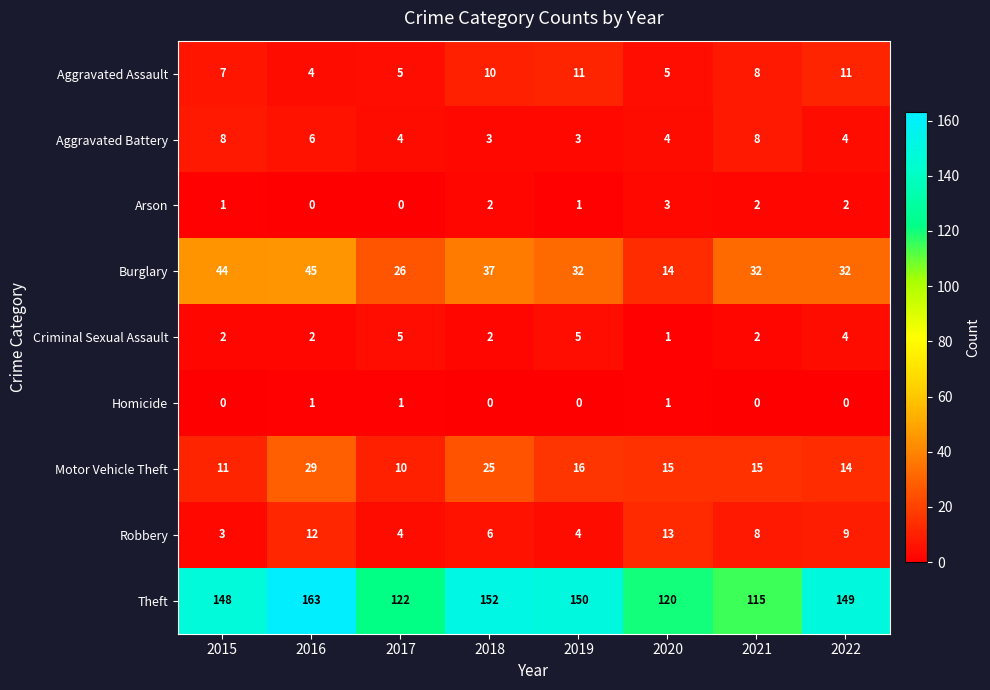

What is the sum of the Robbery values at 2018 and 2021?

14